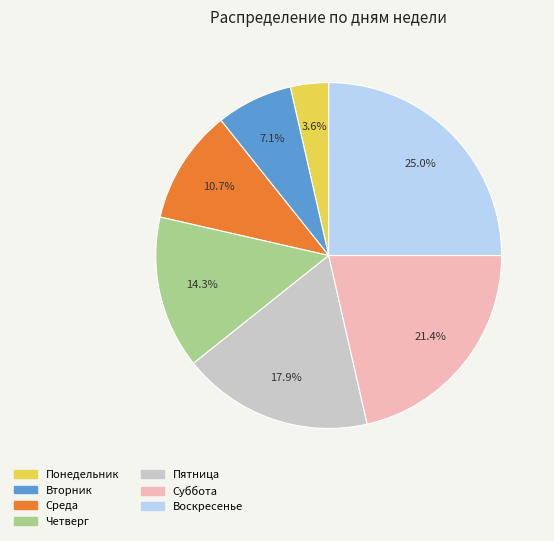

What is the total percentage of Вторник and Воскресенье?

32.1%